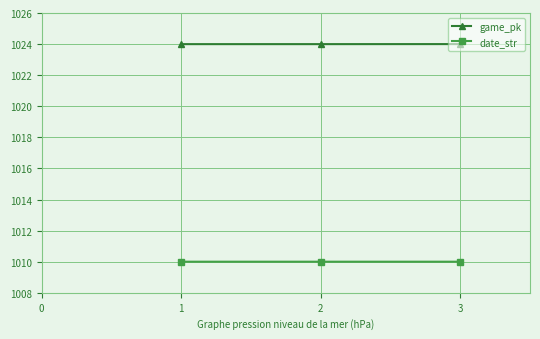

What is the sum of all game_pk values?

3072.0